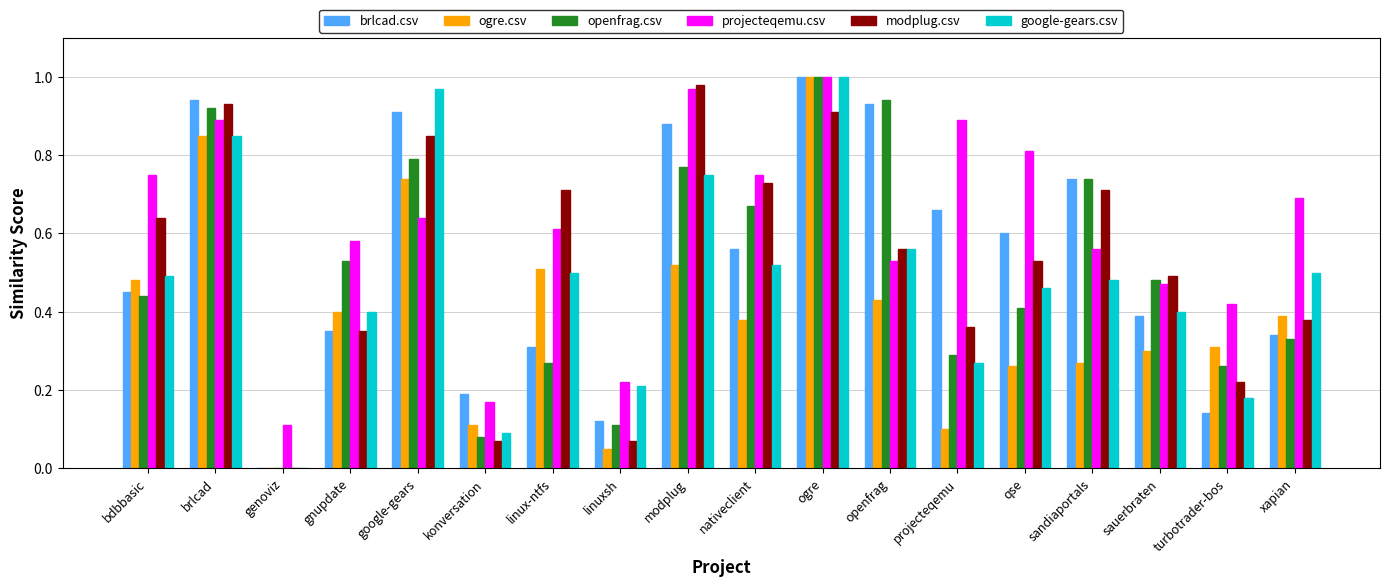

What is the total value across all series at openfrag?

4.0